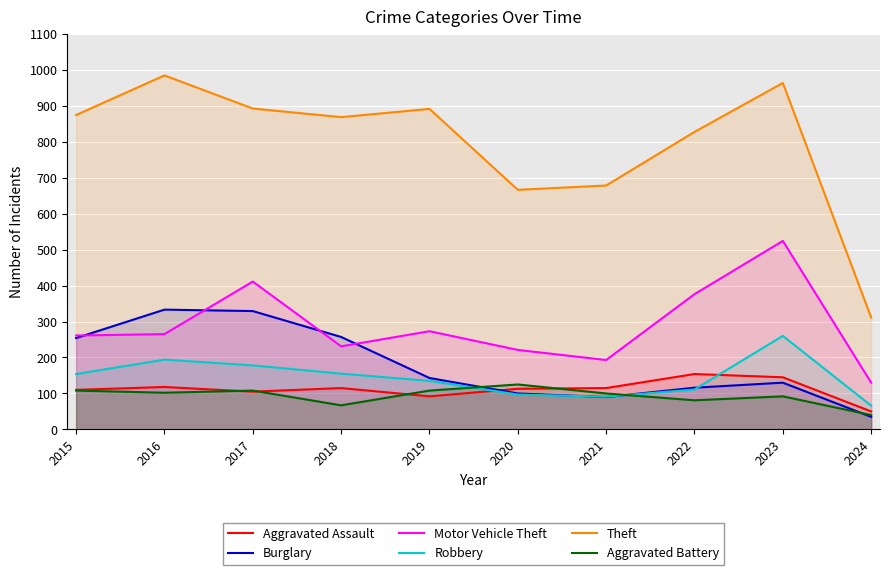

Between 2017 and 2019, which is larger?

2017